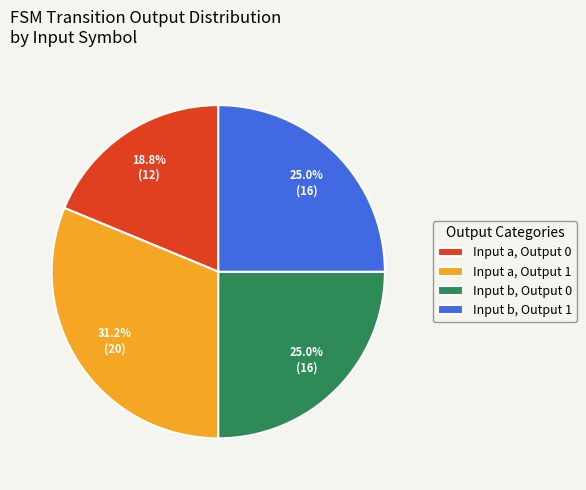

Does any single category account for the majority?

No